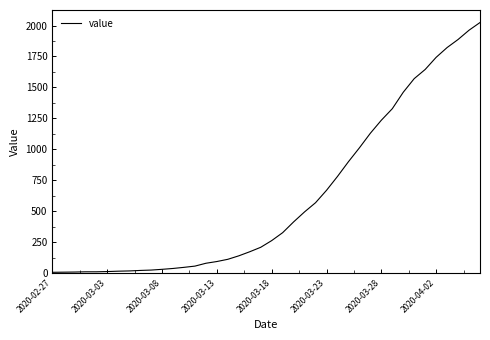

What is the greatest value displayed?

2024